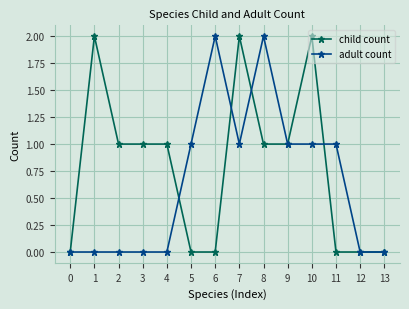

Reading left to right, what are all the values shown in this chart?

child count: 0	2	1	1	1	0	0	2	1	1	2	0	0	0
adult count: 0	0	0	0	0	1	2	1	2	1	1	1	0	0